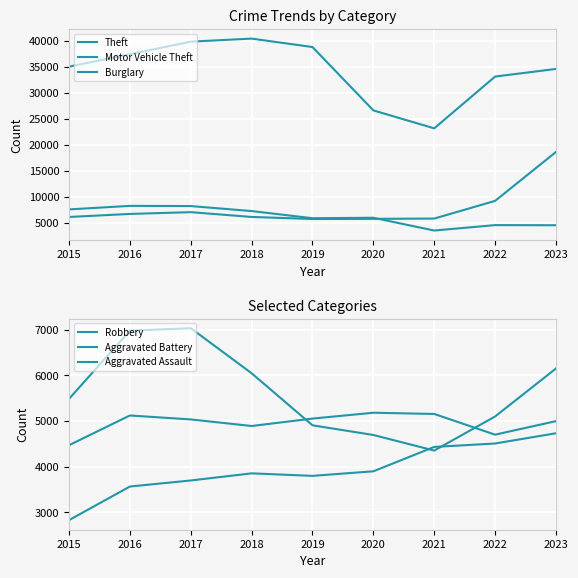

The Motor Vehicle Theft series shows 9251 at 2022. True or false?

True